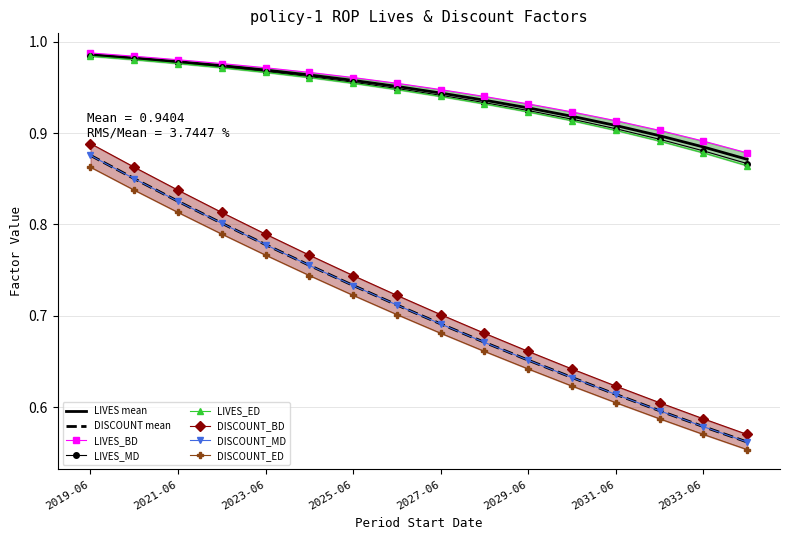

What is the value of the LIVES_ED point at the 12th from the left?

0.9